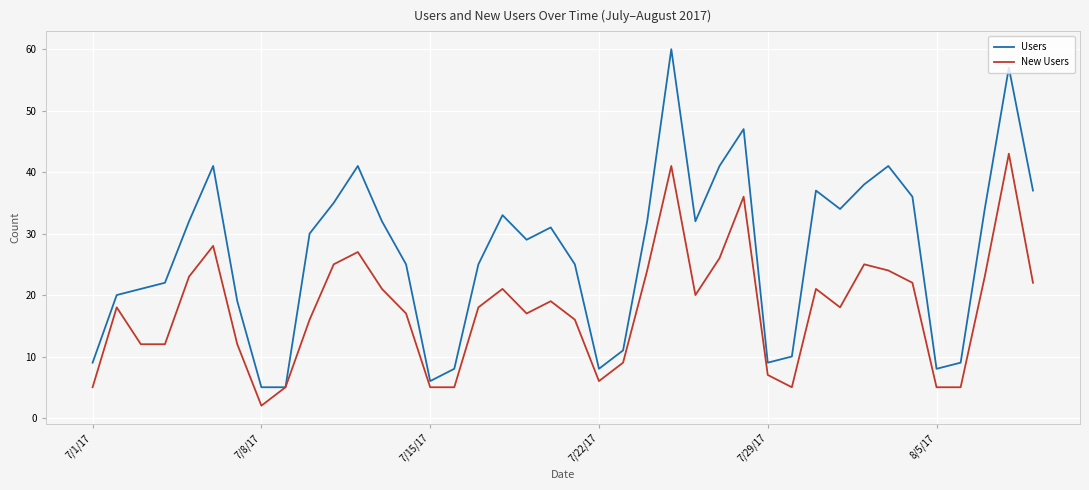

Which series has the largest total across all categories?

Users